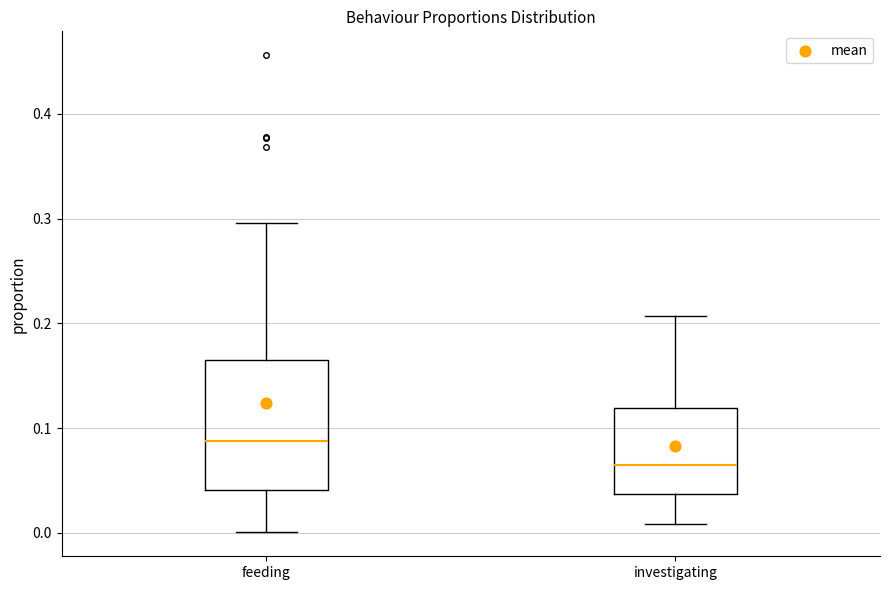

Comparing the boxes themselves (not the whiskers), which one is the tallest?

feeding